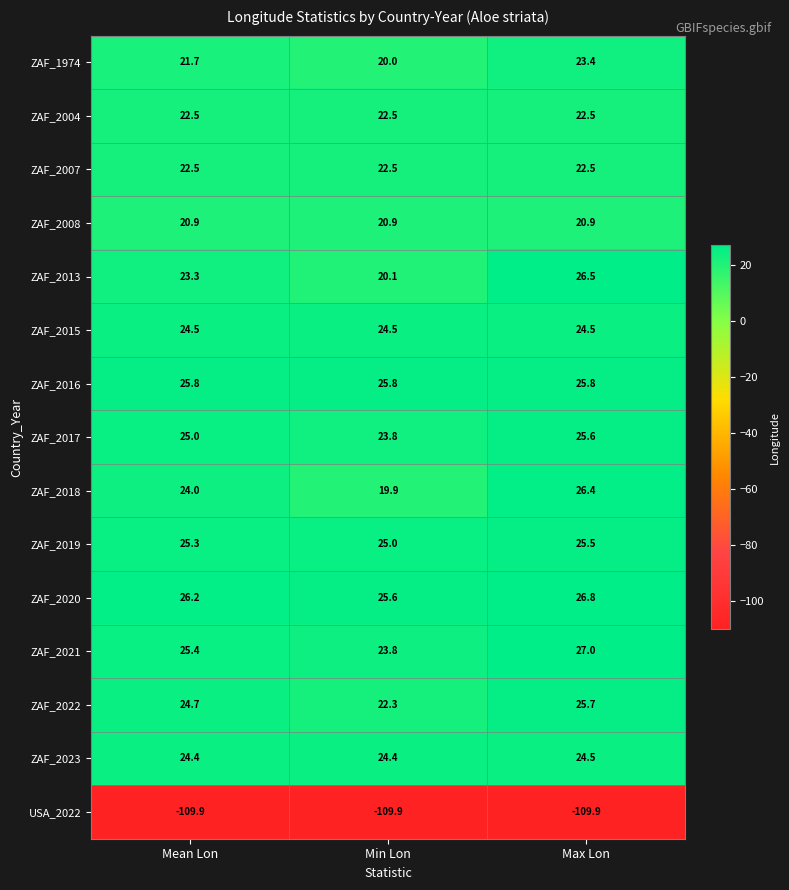

What is the lowest value of the ZAF_2020 series?

25.6